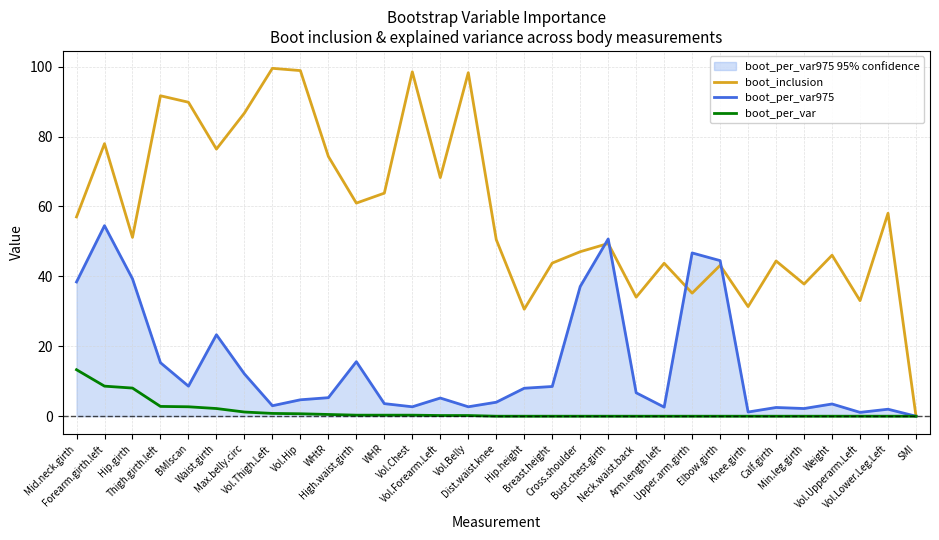

Which series has the largest range (max minus min)?

boot_inclusion